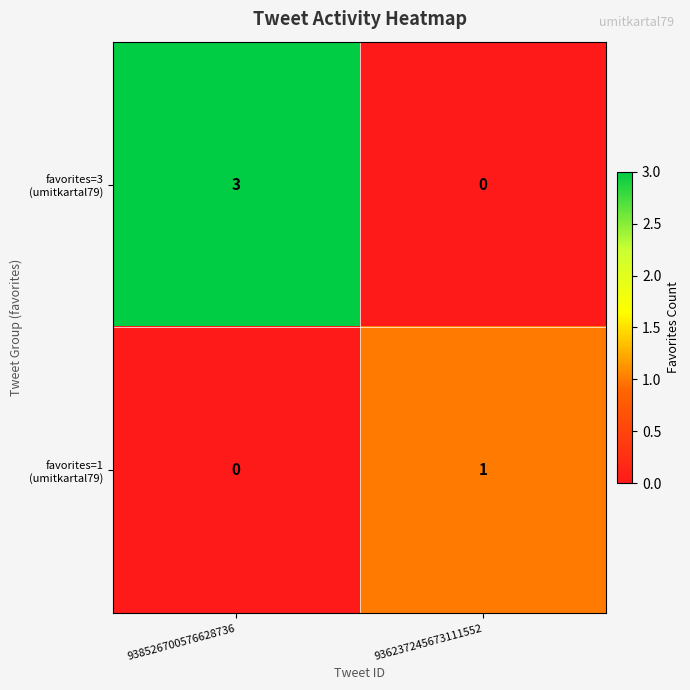

What is the maximum value shown in the chart?

3